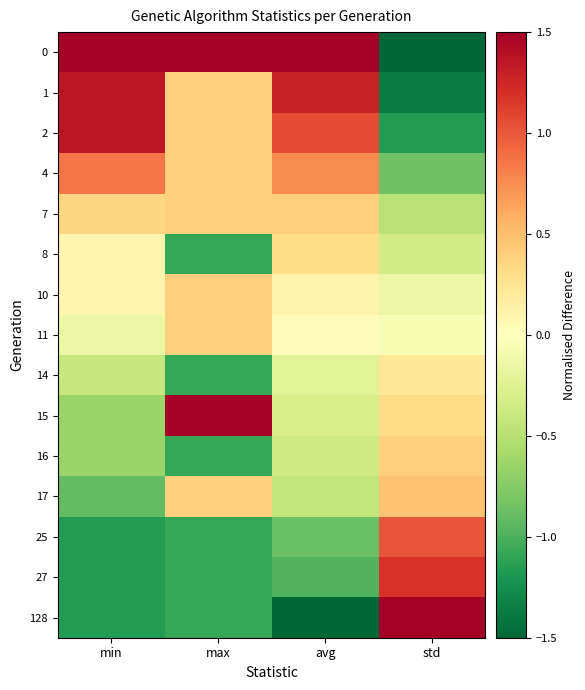

At max, list the series in order from largest to smallest.

0, 15, 1, 2, 4, 7, 10, 11, 17, 8, 14, 16, 25, 27, 128